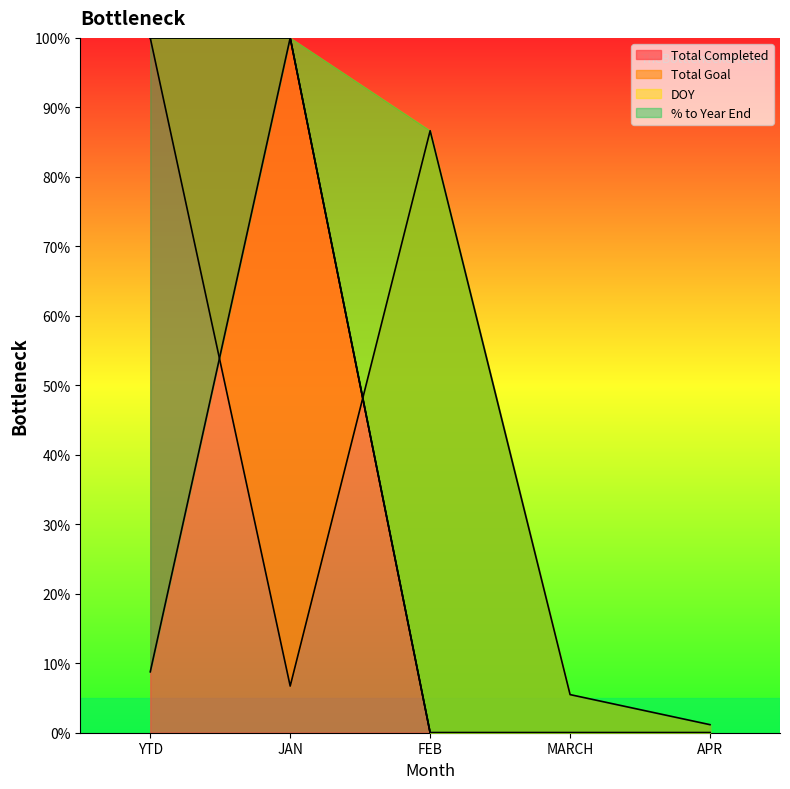

What is the maximum value shown in the chart?

100.0